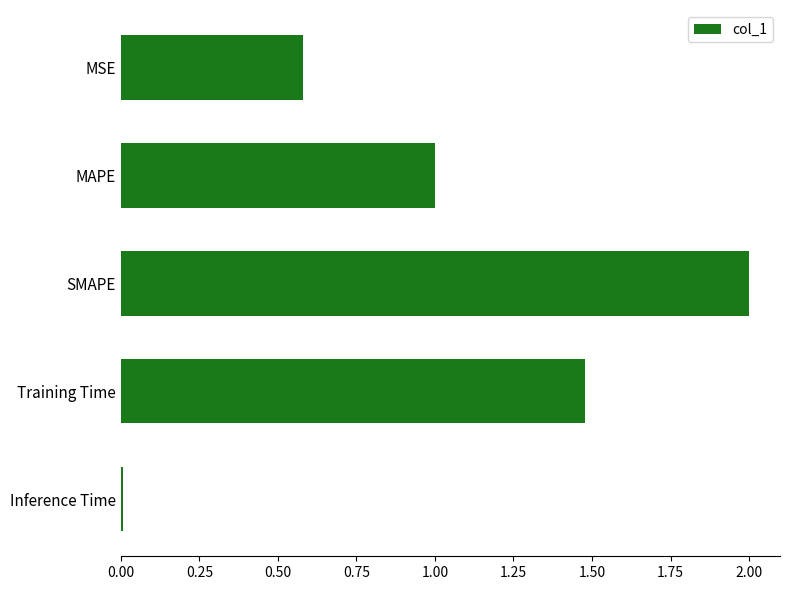

The chart shows a value of 1.0 at MAPE. True or false?

True